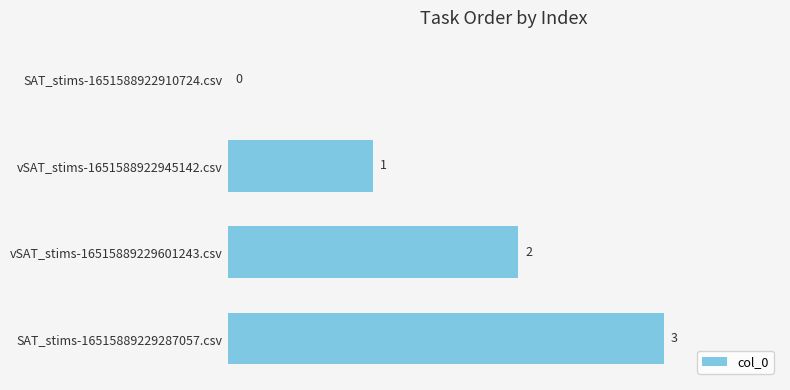

Between SAT_stims-16515889229287057.csv and vSAT_stims-16515889229601243.csv, which is larger?

SAT_stims-16515889229287057.csv